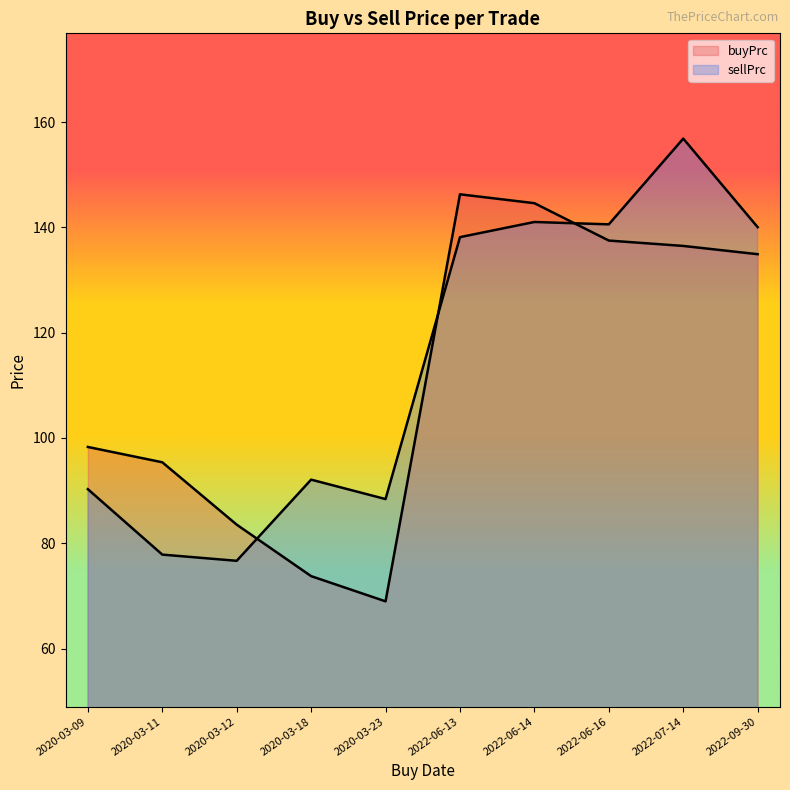

Where do buyPrc and sellPrc first cross each other?

2020-03-12 and 2020-03-18